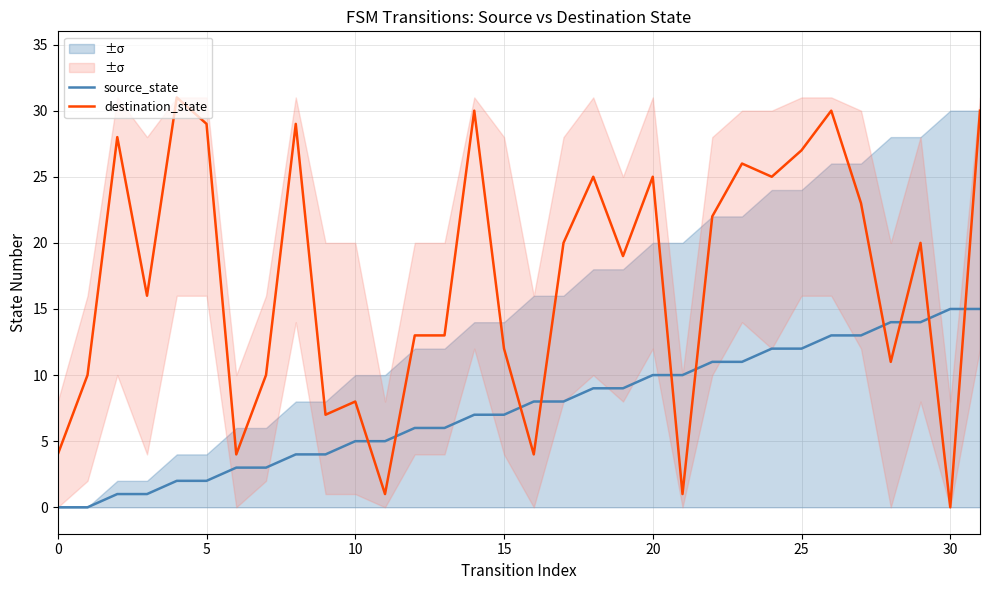

How many values in source_state are above zero?

30